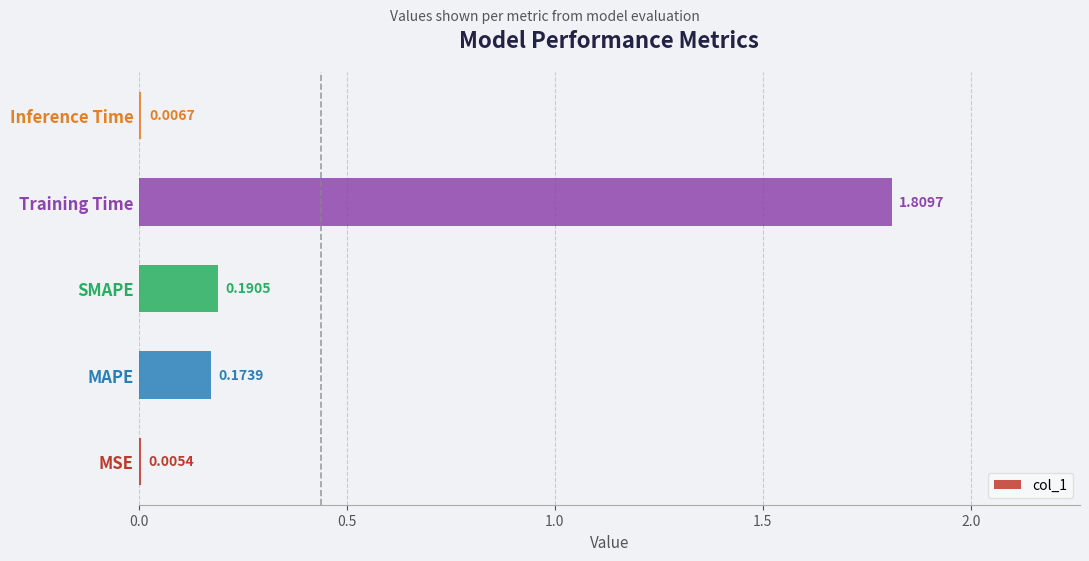

At which category does the chart reach its peak across all series?

Training Time